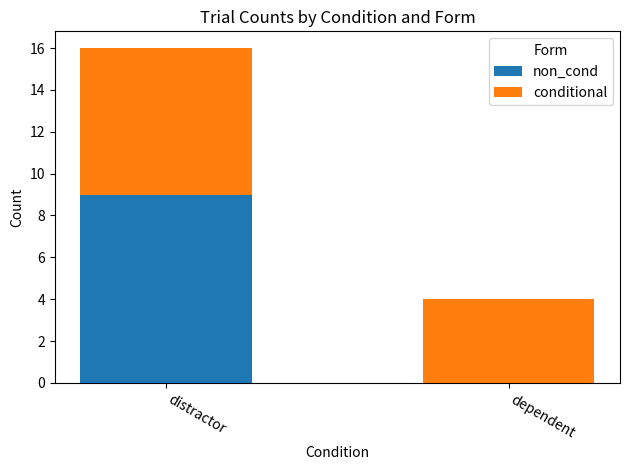

What is the sum of the non_cond values at dependent and distractor?

9